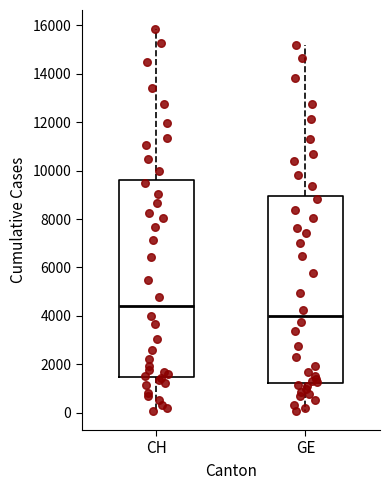

Reading left to right, transcribe this box plot: for each box, give where its median line is, the range the box spans, and where its two whiskers end, as read against the y-axis. The values are not printed on the chart, so give them approximately, as read against the axis.

CH: median 4400, box 1400 to 9600, whiskers 0 to 15800
GE: median 4000, box 1200 to 9000, whiskers 0 to 15200